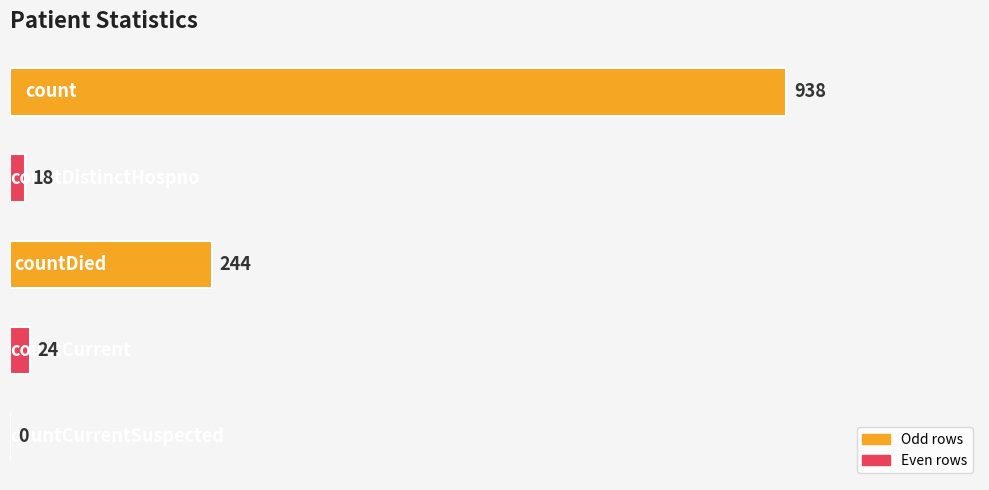

What is the sum of all values?

1224